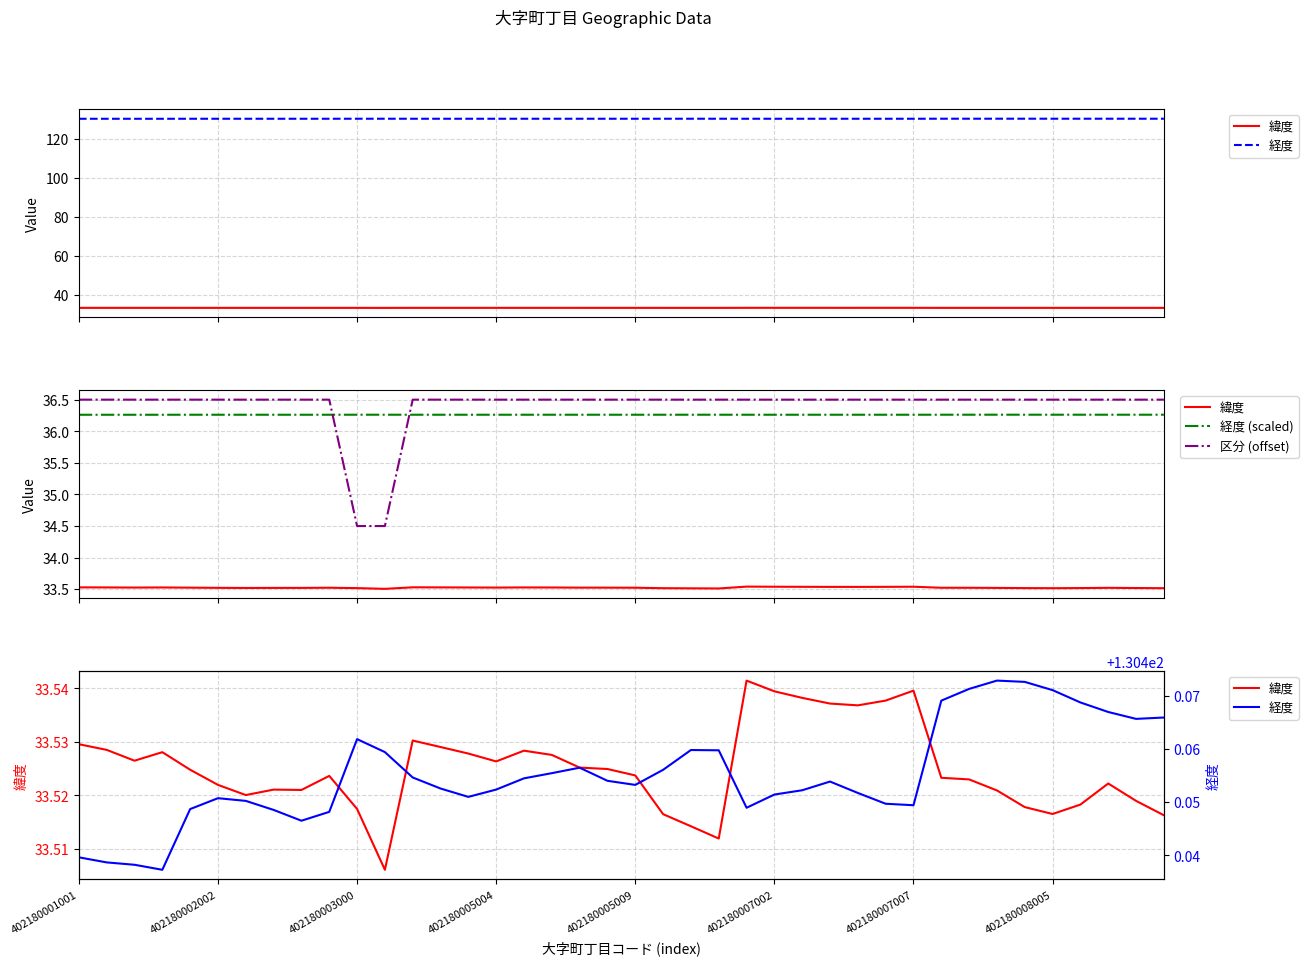

Is the value of 経度 (scaled) at 402180005009 greater than the value of 区分 (offset) at 402180008005?

No